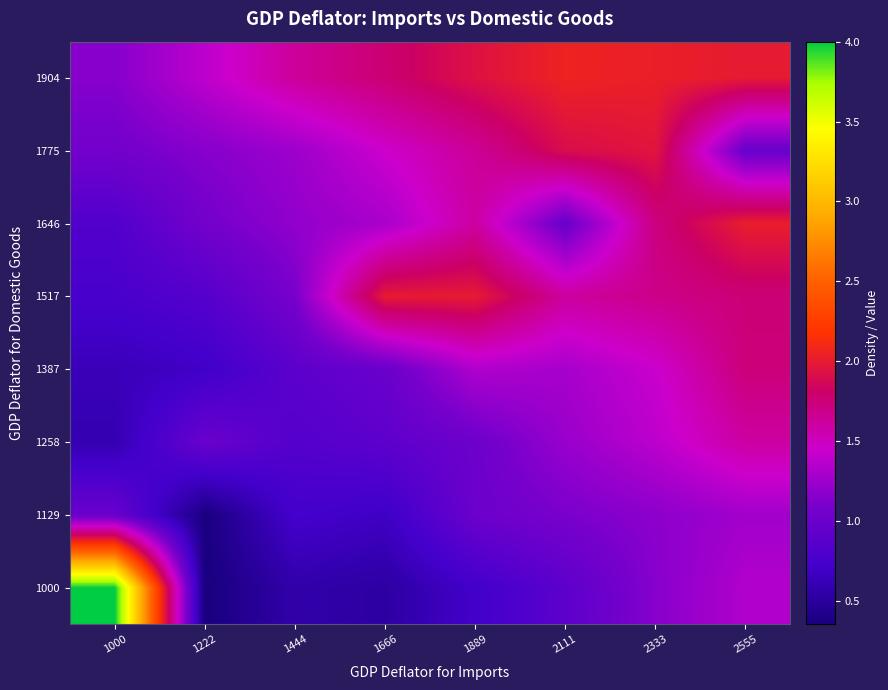

At which category is the sum across all series the highest?

2555